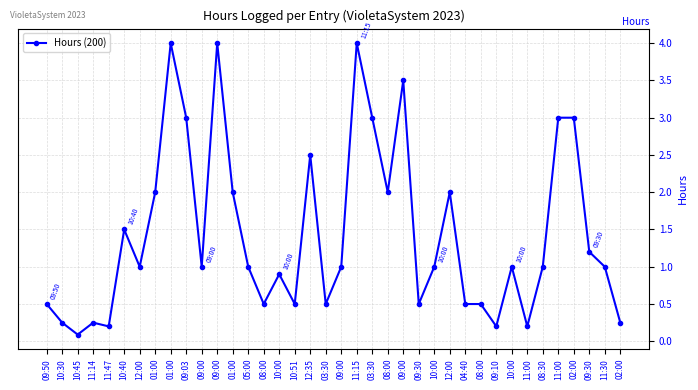

Which category has the lowest value across all series?

10:45